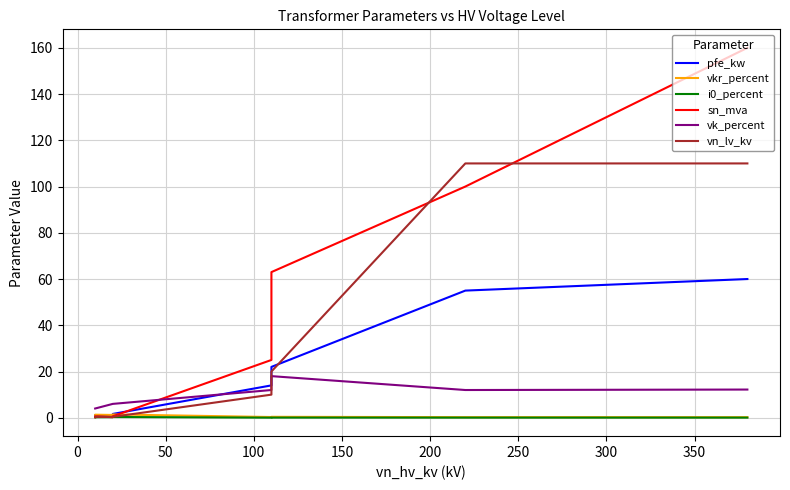

Which has a higher value, 50 or 350?

350